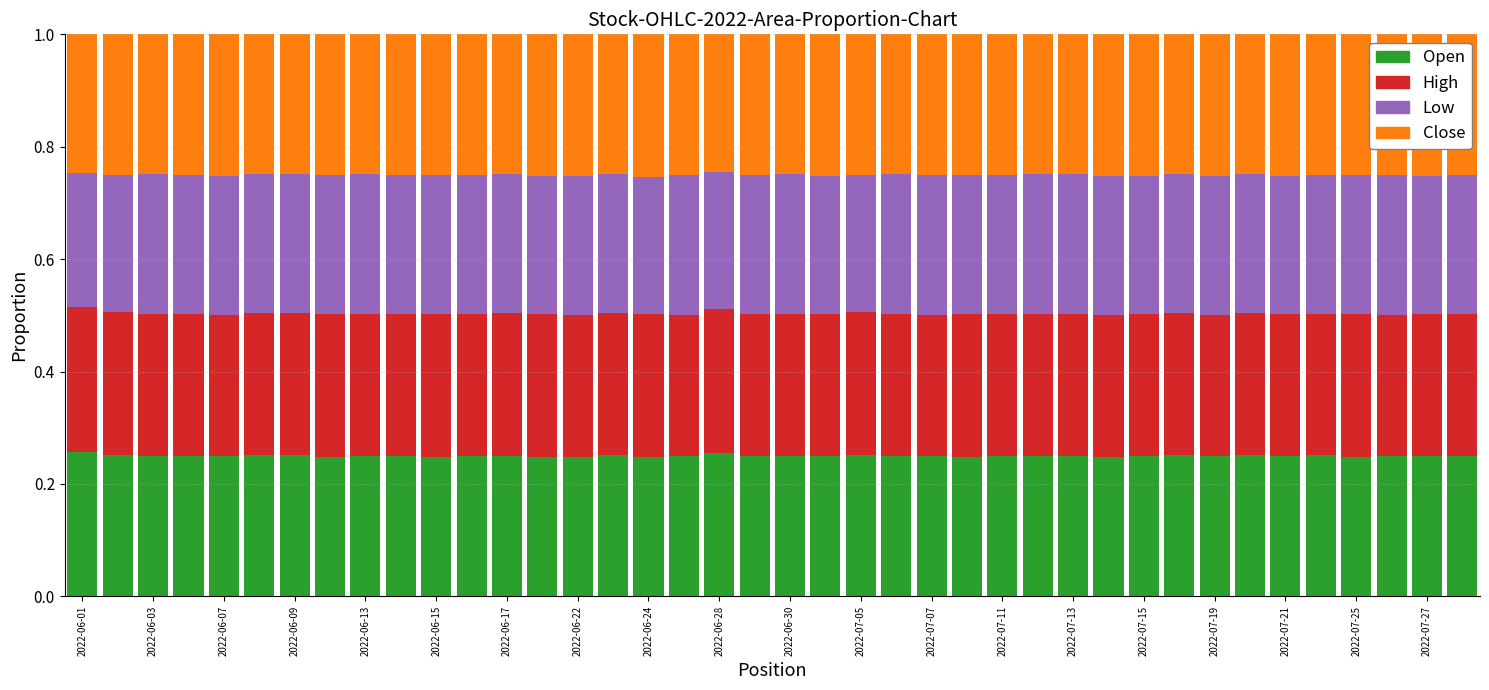

What are all the series names shown in the legend?

Open, High, Low, Close